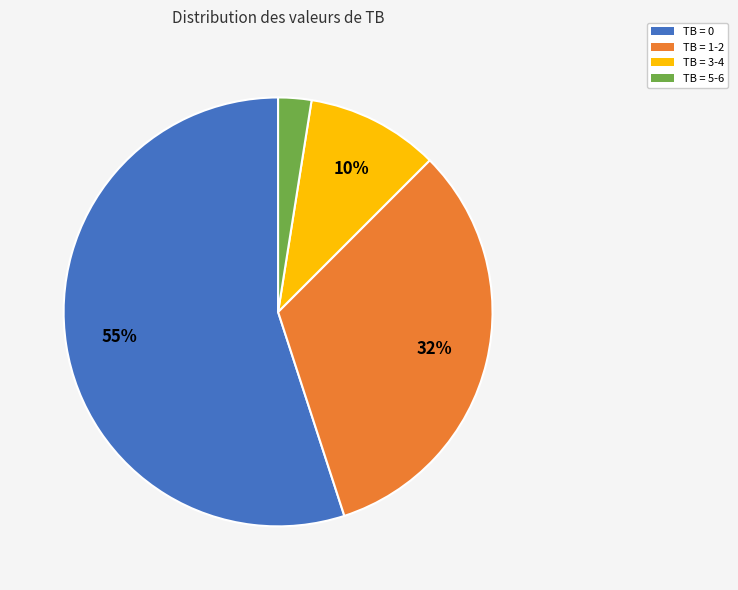

Count the number of slices in the pie.

4